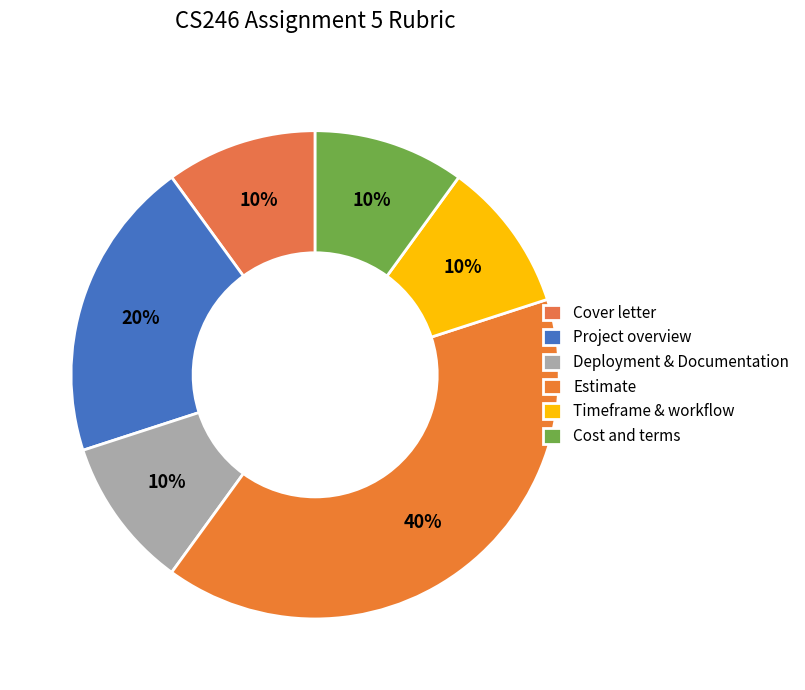

To the nearest percent, what is the difference between the largest and smallest slice percentages?

30%